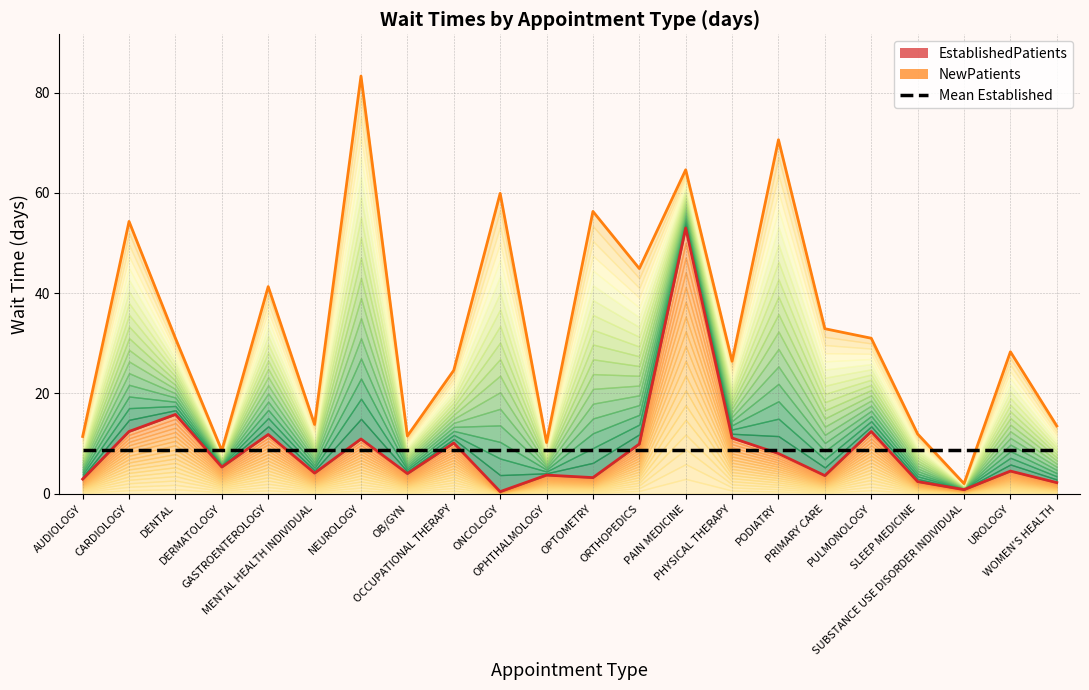

What are all the series names shown in the legend?

EstablishedPatients (line), NewPatients (line), Mean Established